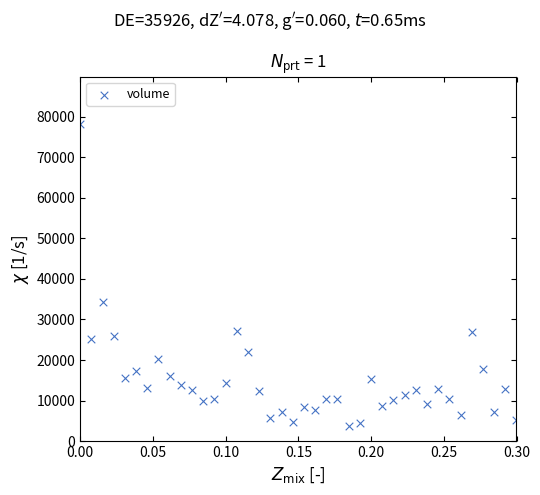

What is the range of Y values (max minus min)?

74488